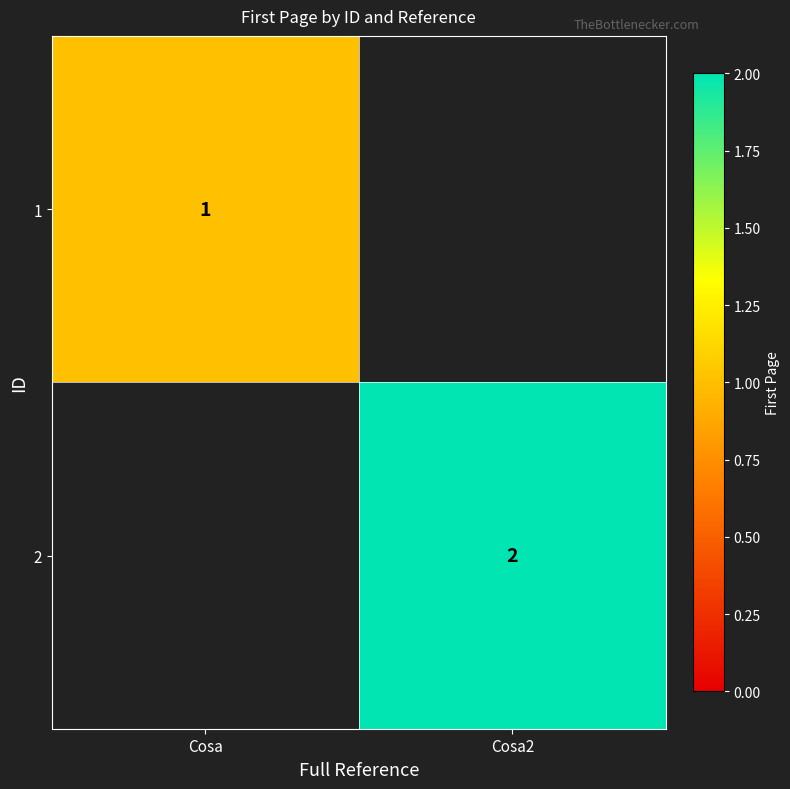

The 1 series shows 0 at Cosa. True or false?

False